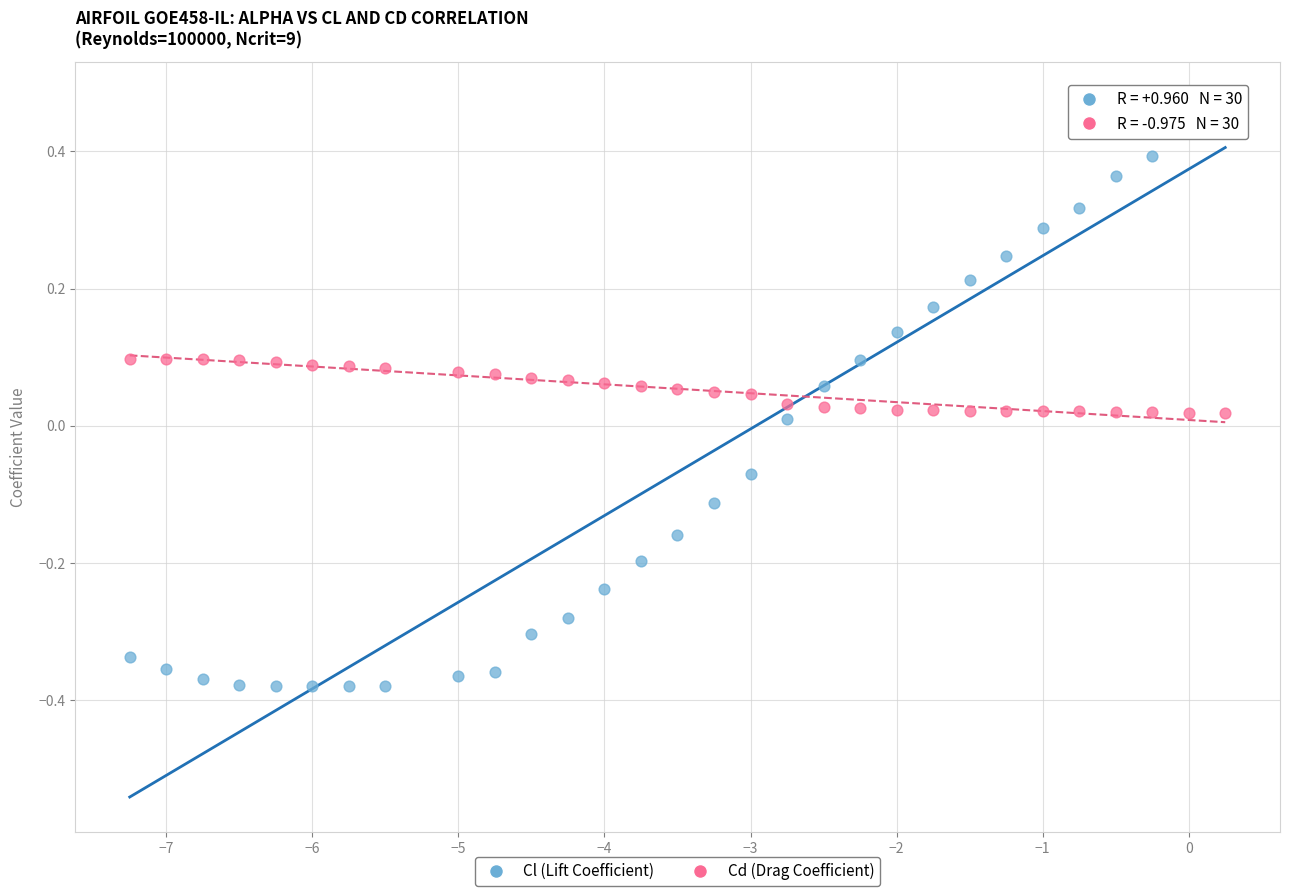

What is the X range (max minus min) for the scatter plot?

7.5